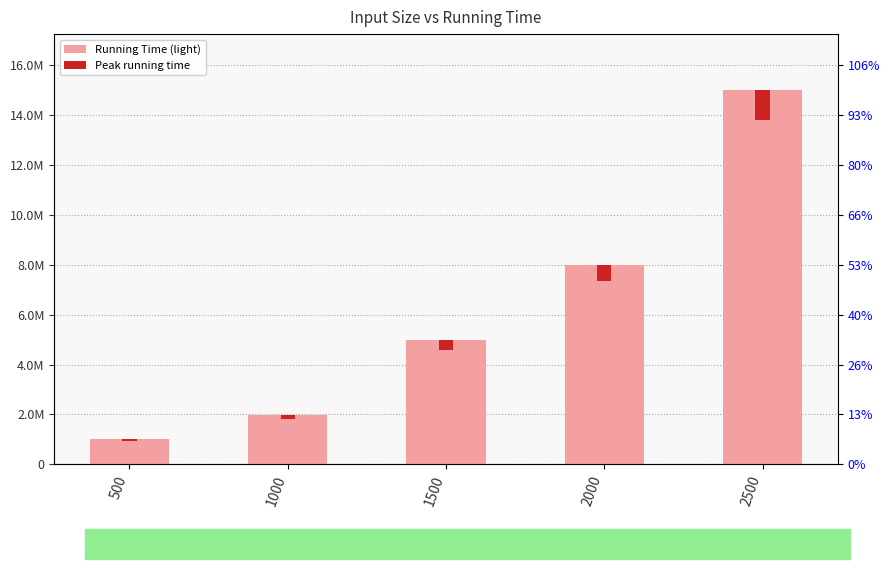

What is the ratio of the value at 1000 to the value at 2000?

0.2